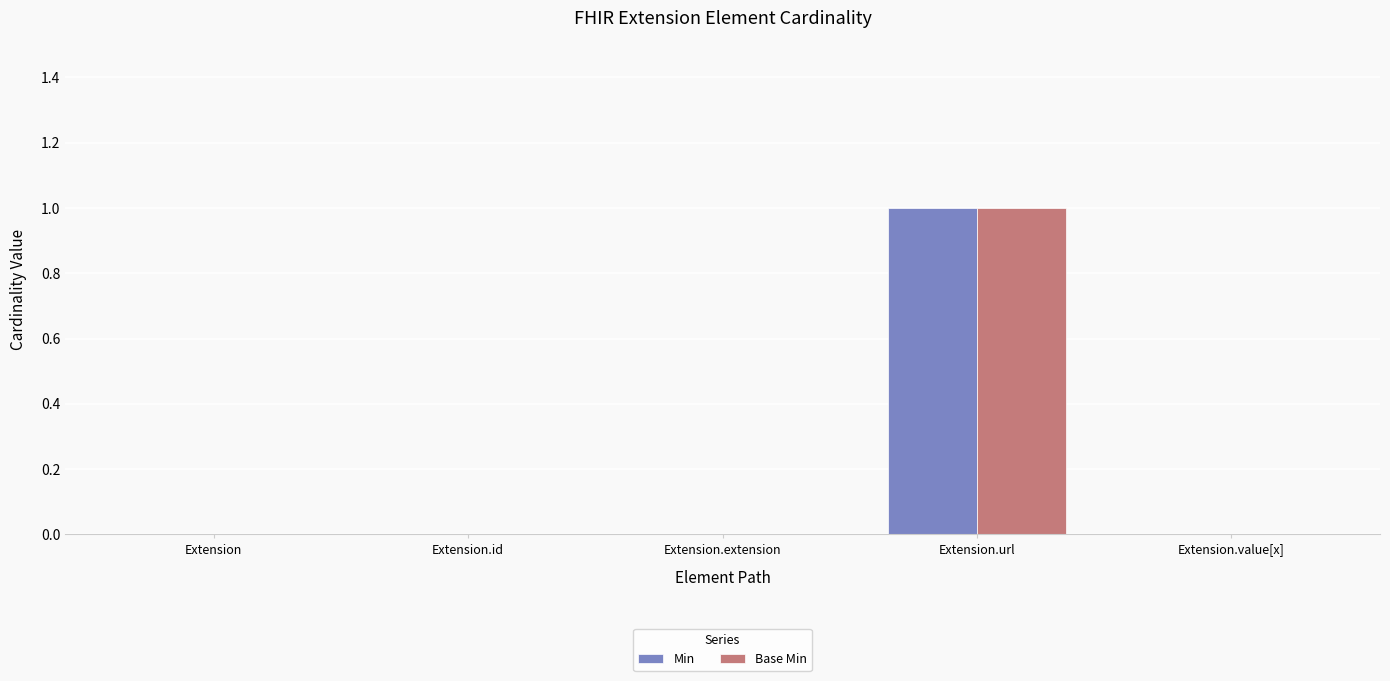

What is the greatest value displayed?

1